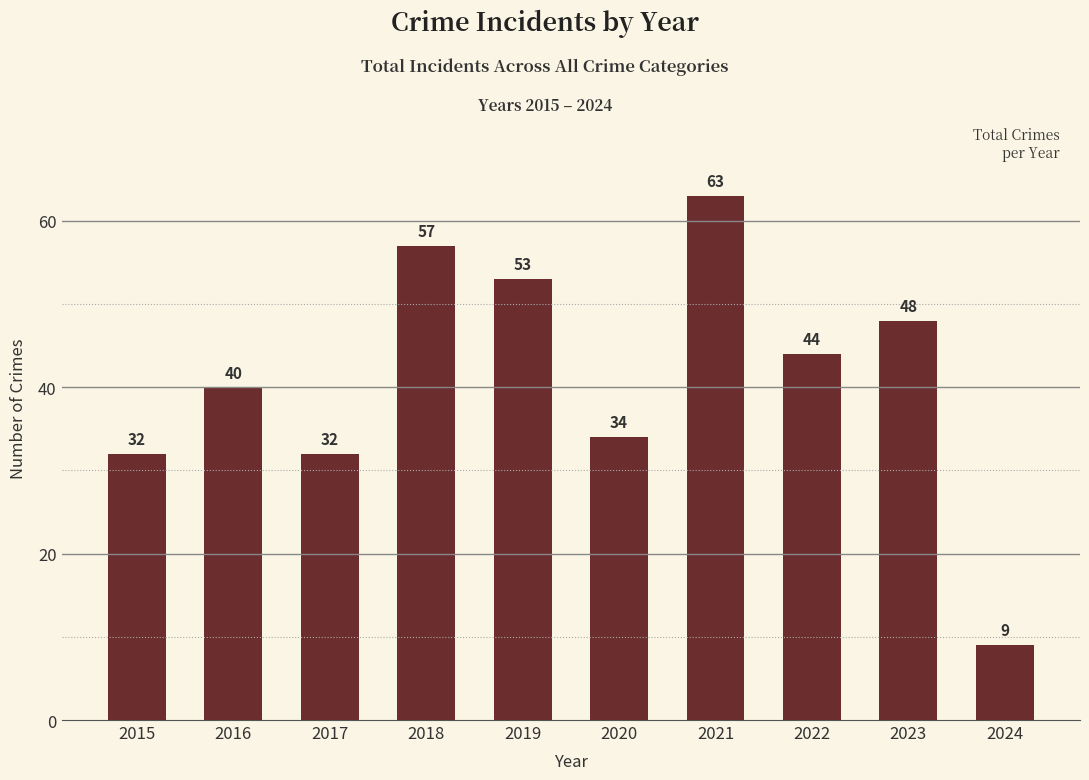

At which label is the value closest to 36?

2020